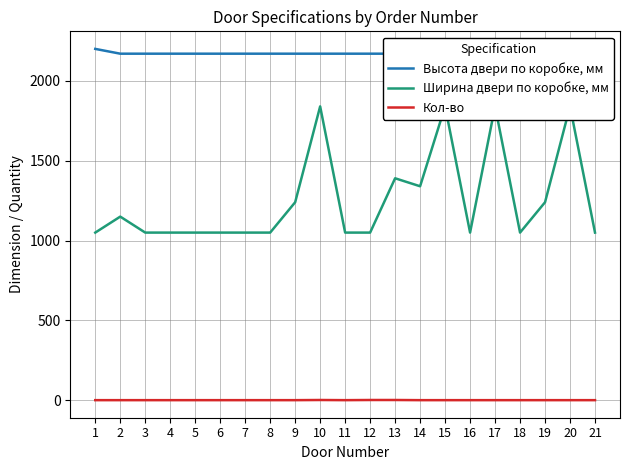

At which label does Кол-во reach its minimum?

1